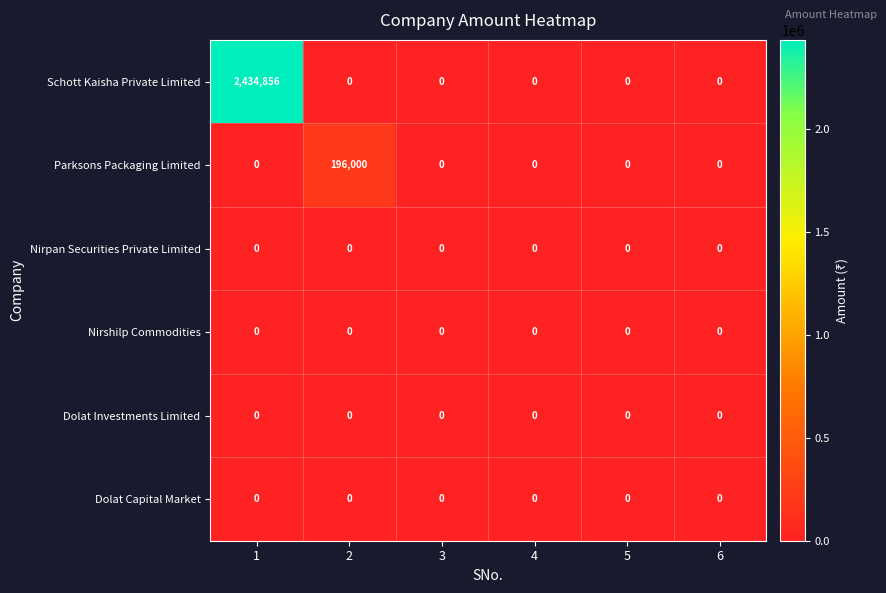

What is the average value of the Parksons Packaging Limited series?

32667